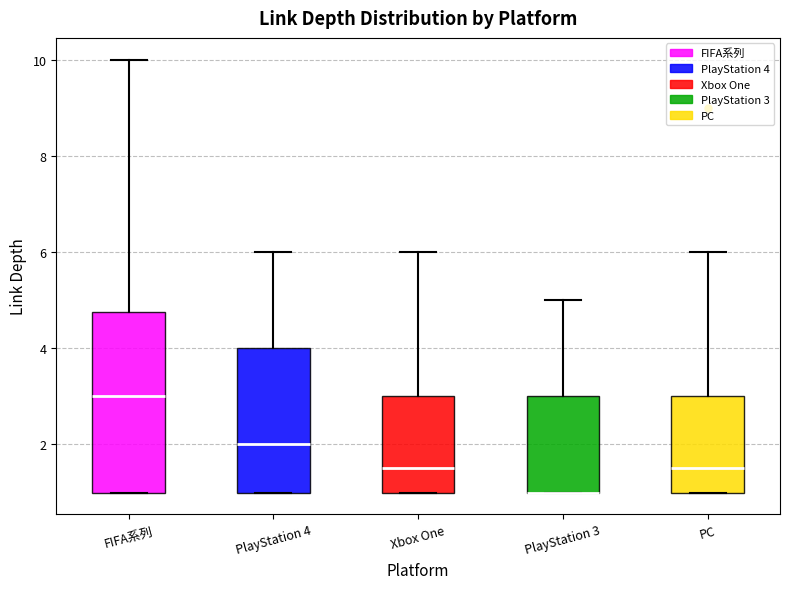

Where does the upper whisker of the box for PlayStation 3 end on the y-axis? The values are not printed on the chart, so give them approximately, as read against the axis.

5.0